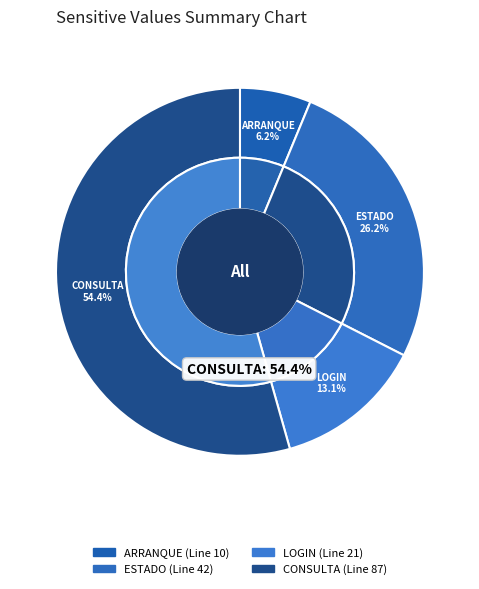

Do ESTADO and CONSULTA together represent more than half of the pie?

Yes